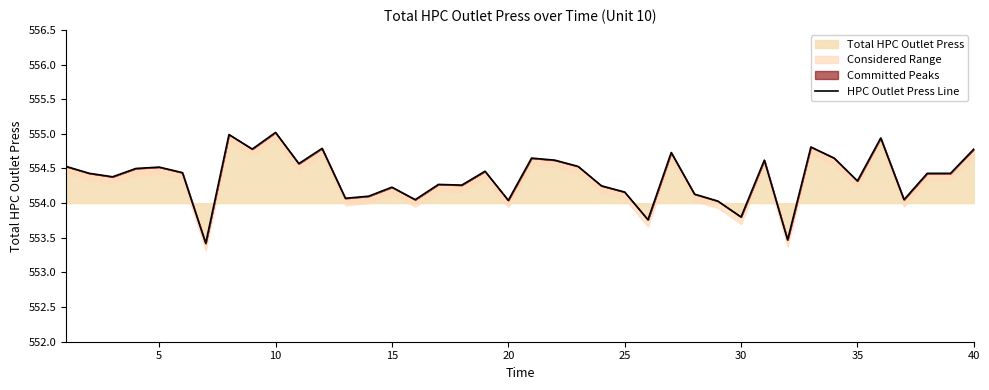

What is the difference between the maximum and second lowest values?

1.5